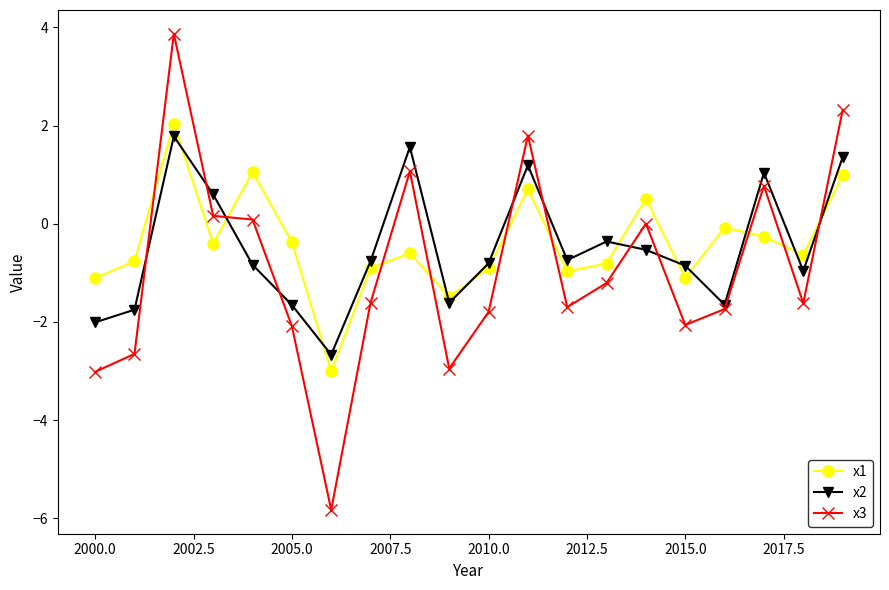

Which series has the widest spread of values?

x3